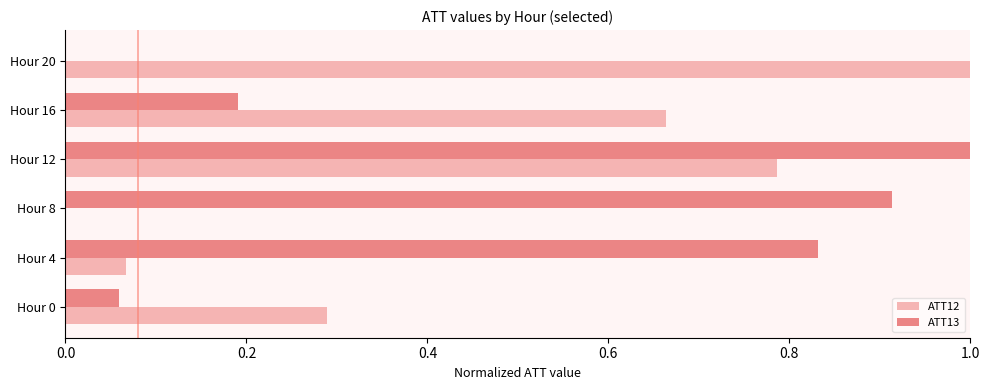

The value of ATT12 at Hour 20 is 1.0. True or false?

True